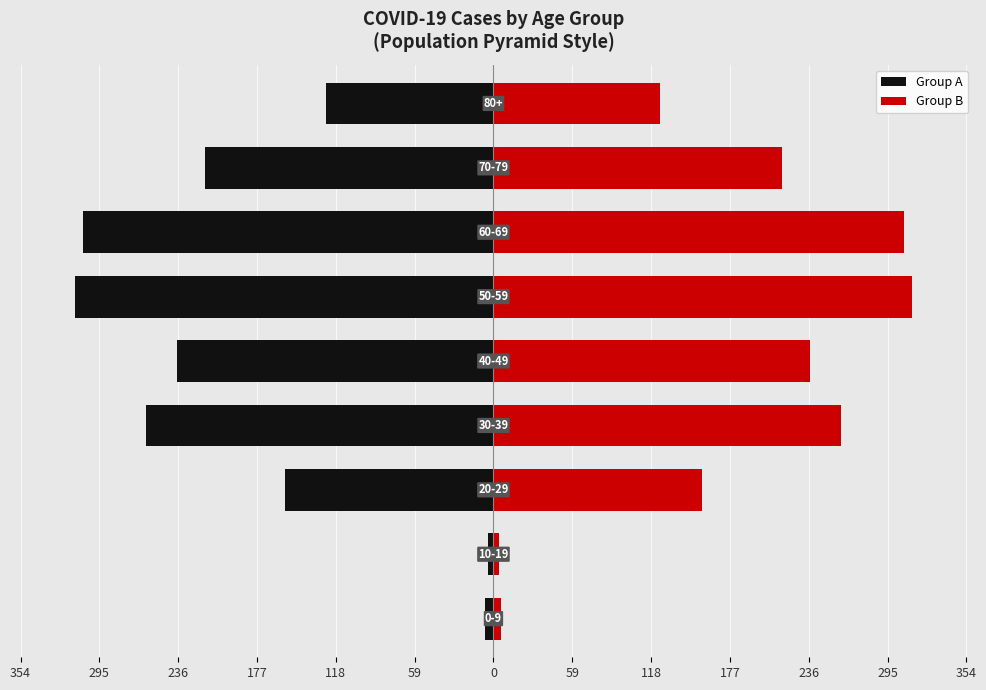

What is the average value of the Group B series?

180